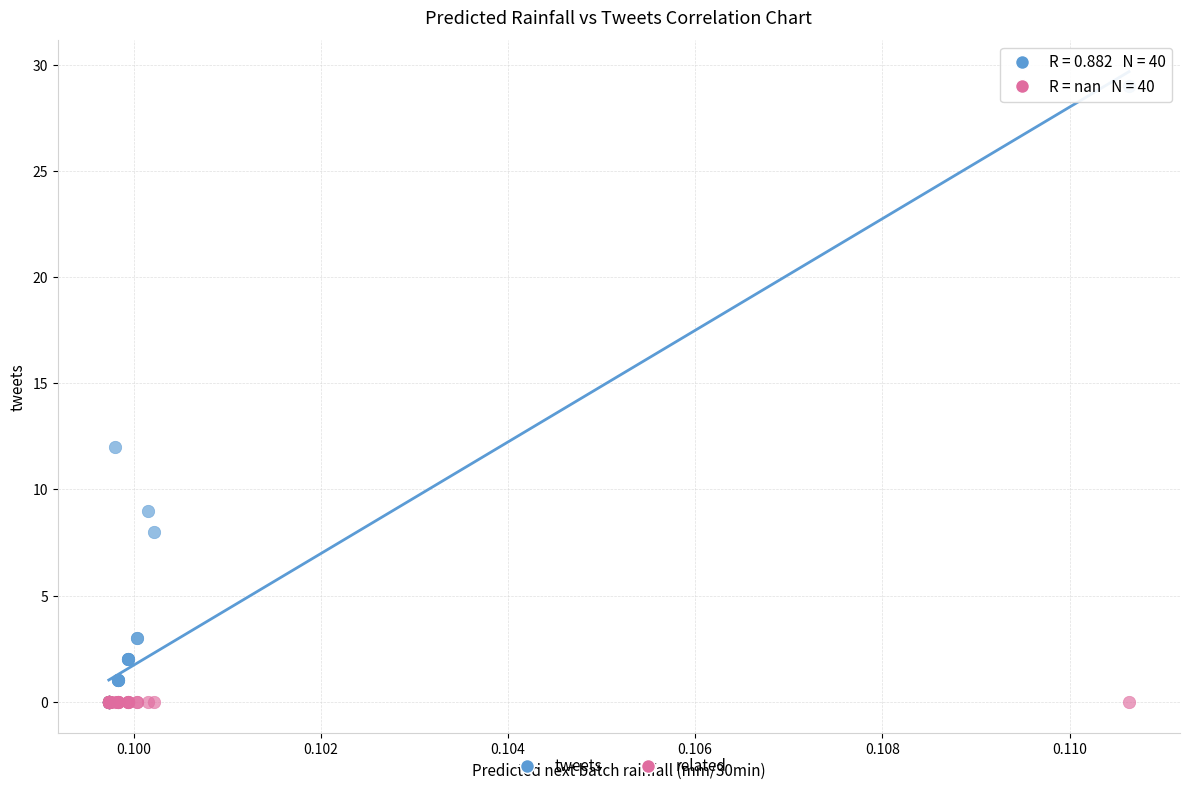

In the tweets series, what Y value is closest to 14?

12